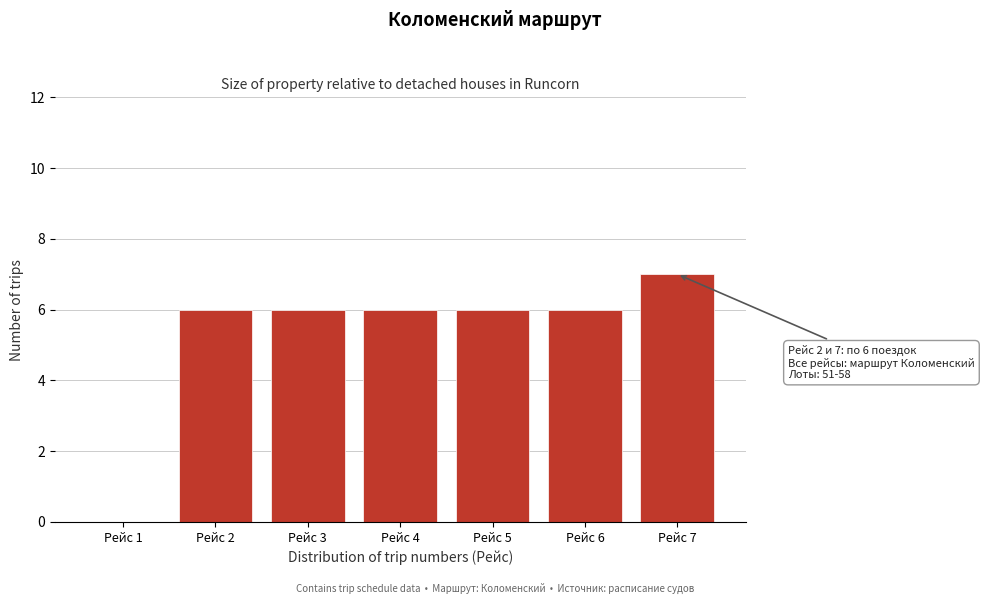

Reading left to right, list all the values displayed in this chart.

Рейс 1=0	Рейс 2=6	Рейс 3=6	Рейс 4=6	Рейс 5=6	Рейс 6=6	Рейс 7=7